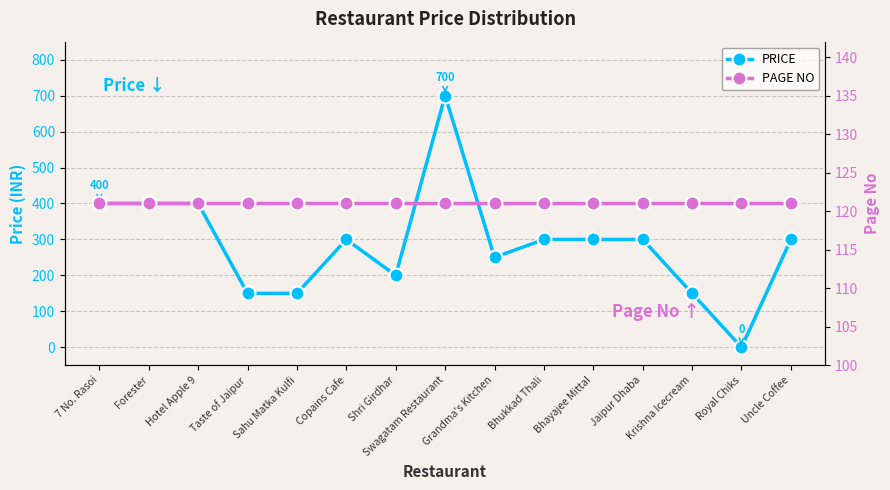

How many lines are shown in the chart?

2